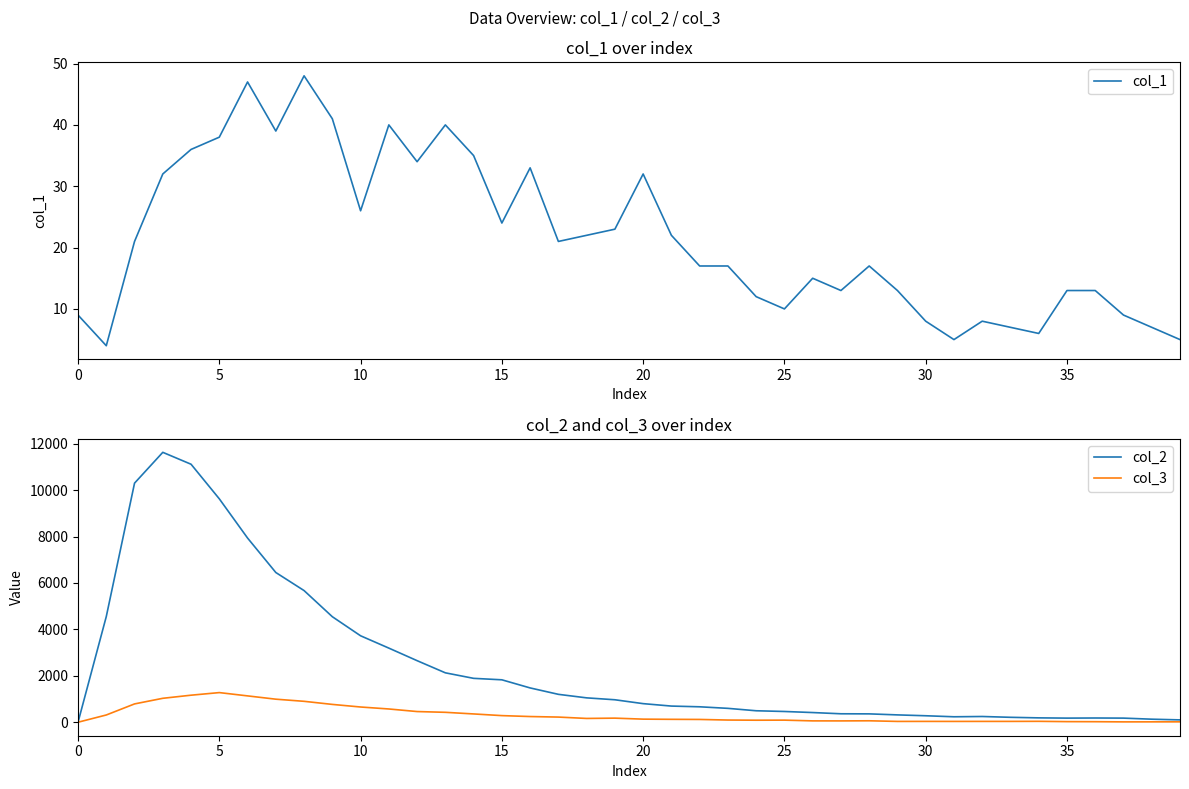

True or false: col_3 and col_2 intersect in this chart.

False